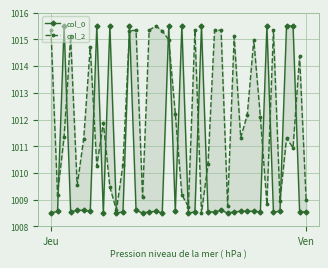

What is the spread (max minus min) of values at 30?

3.6